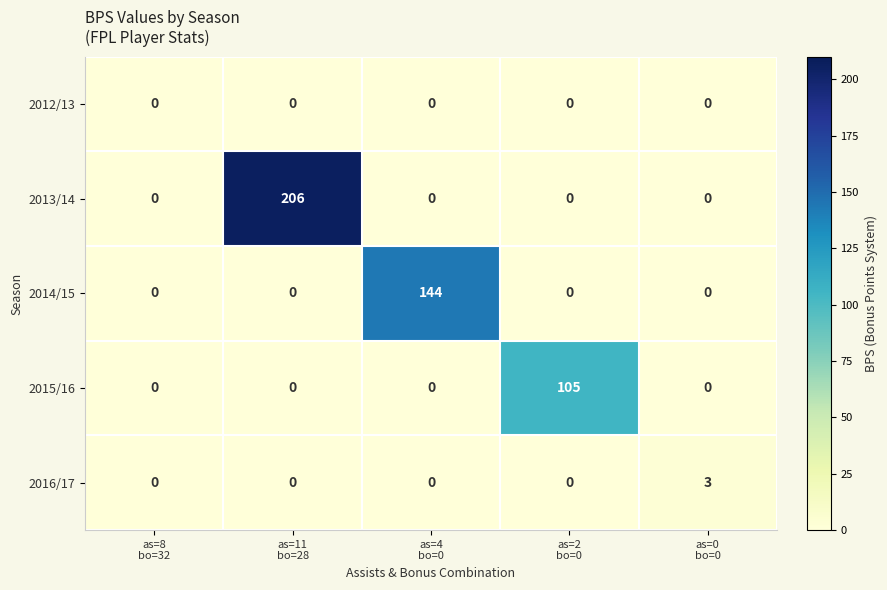

Count the number of categories in the chart.

5